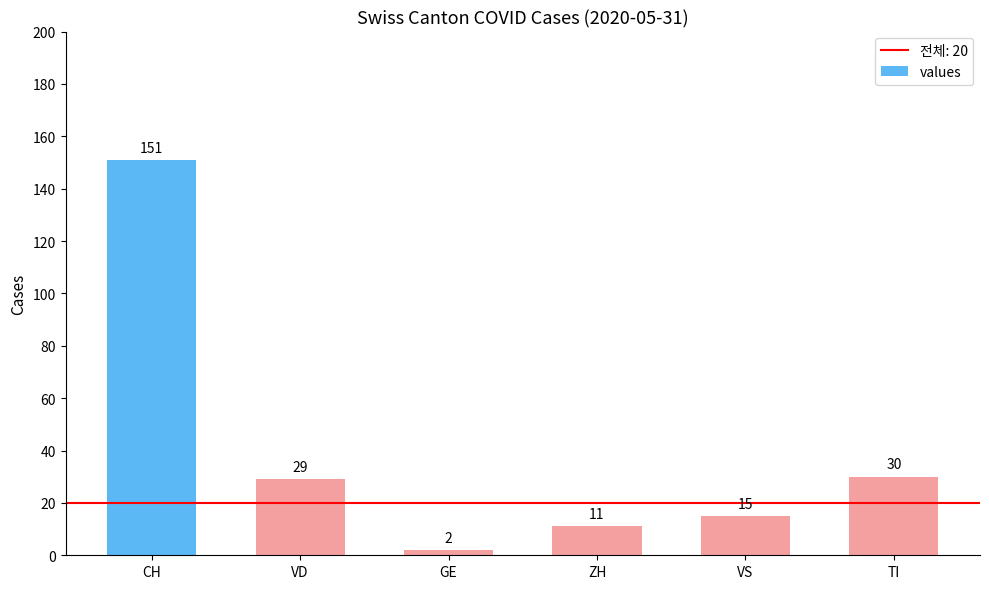

At which category does the chart reach its peak across all series?

CH